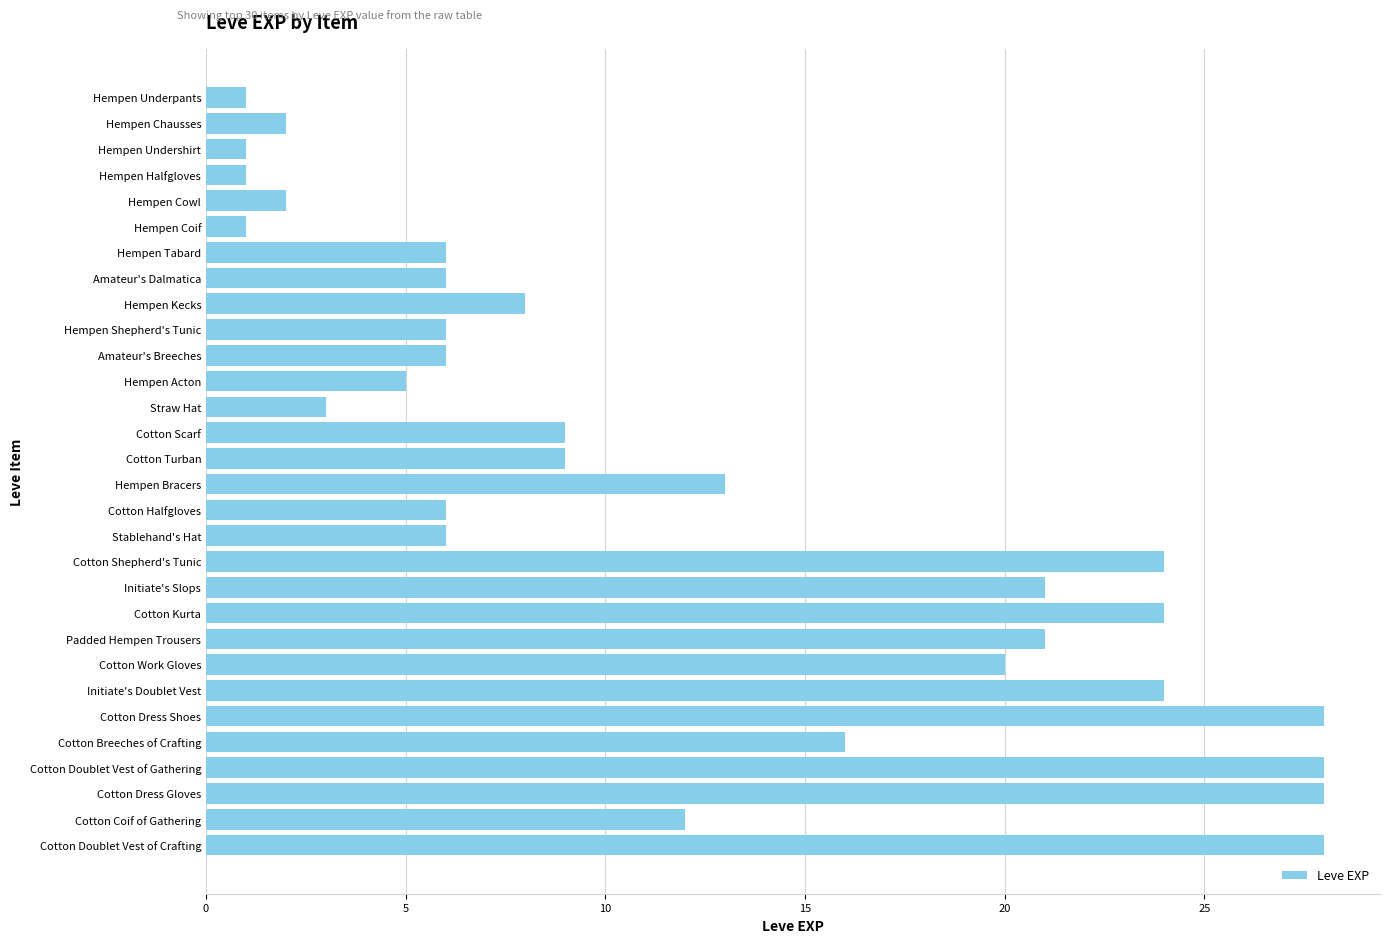

What is the change in value from Amateur's Dalmatica to Cotton Shepherd's Tunic?

+18